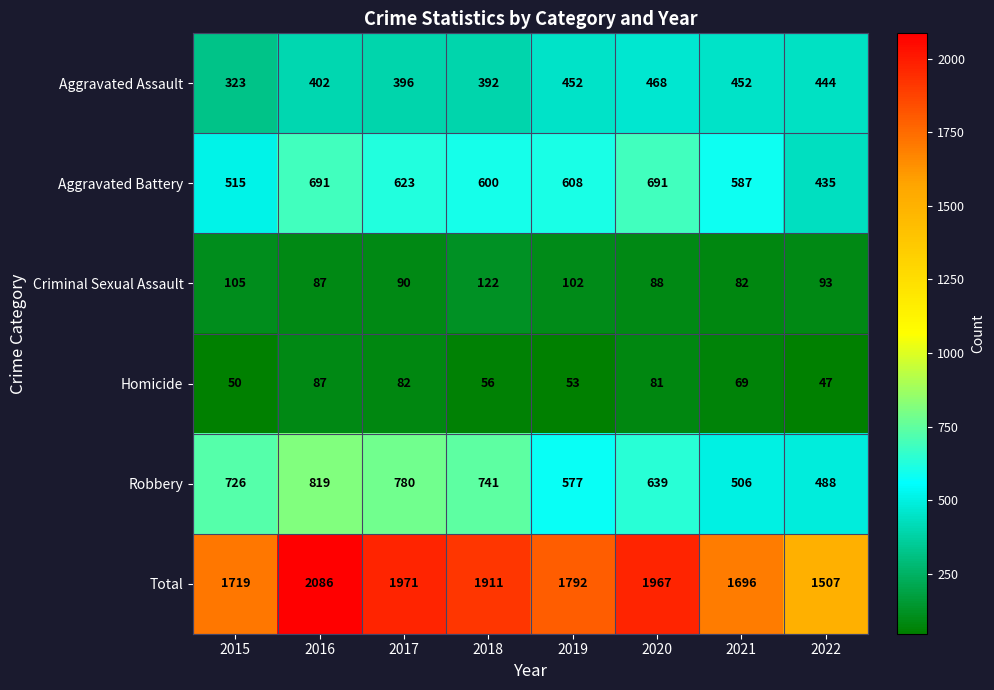

What is the average value of the Aggravated Assault series?

416